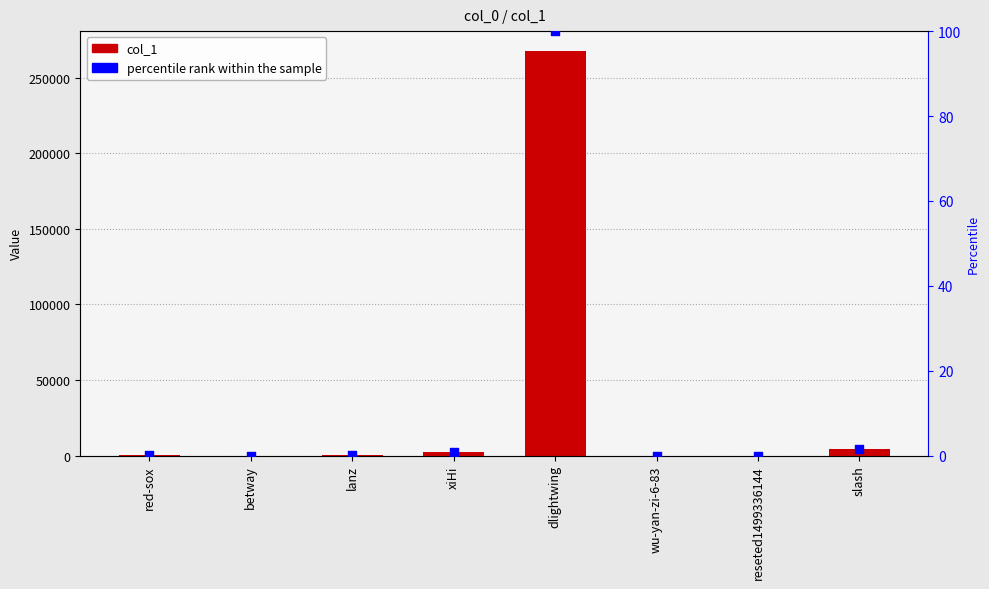

Which series has the widest spread of Y values?

col_1